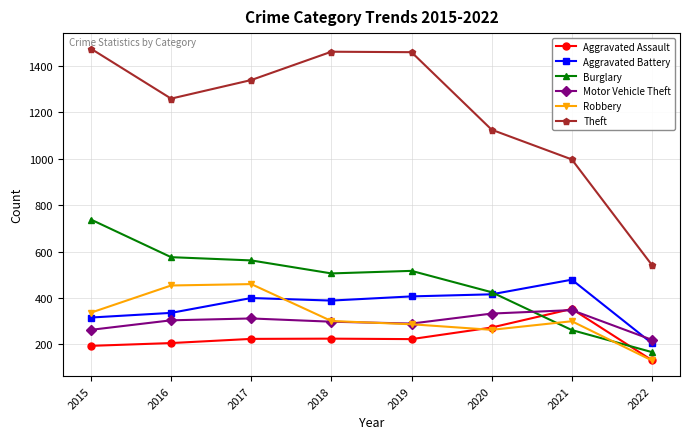

The Burglary series shows 228 at 2022. True or false?

False